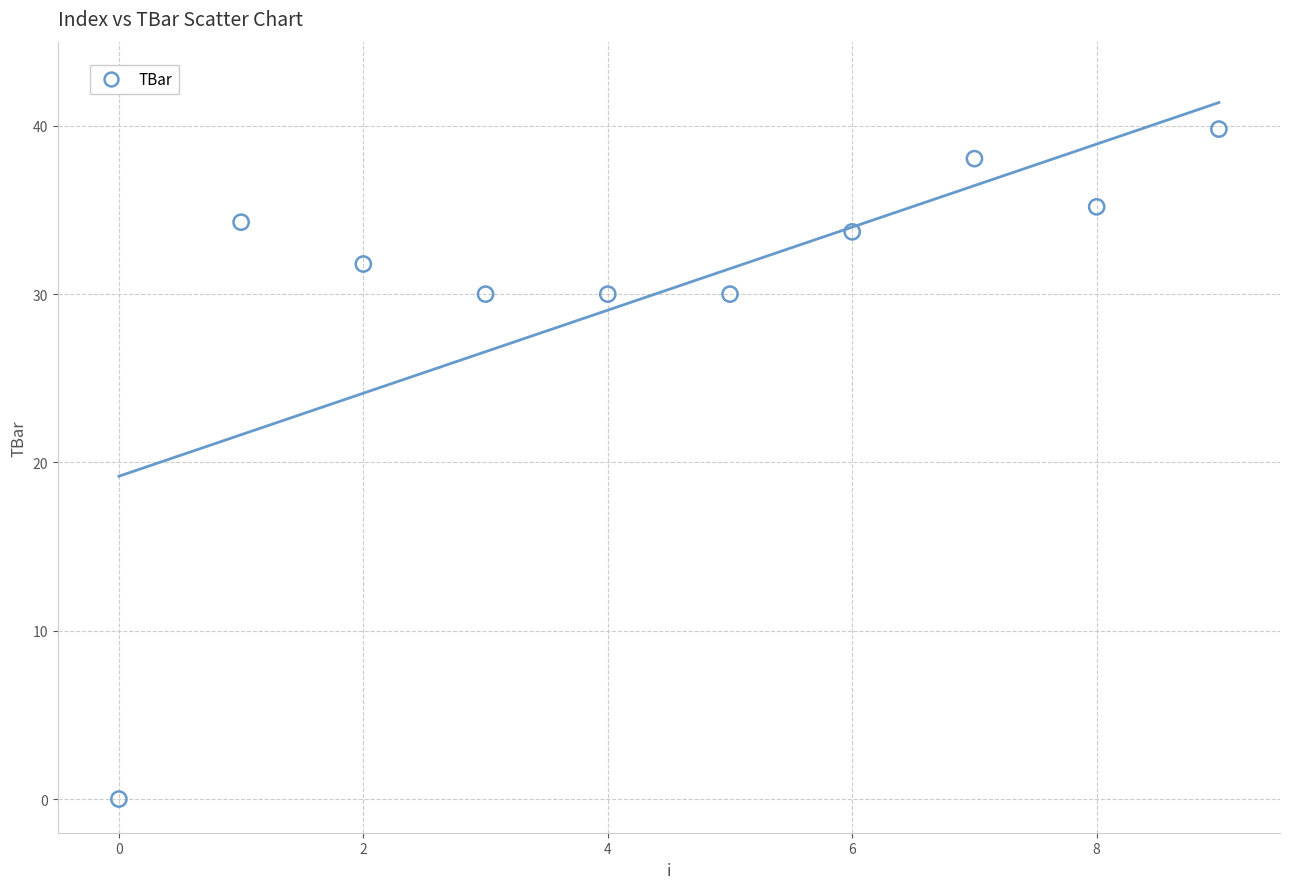

What is the range of Y values (max minus min)?

39.8